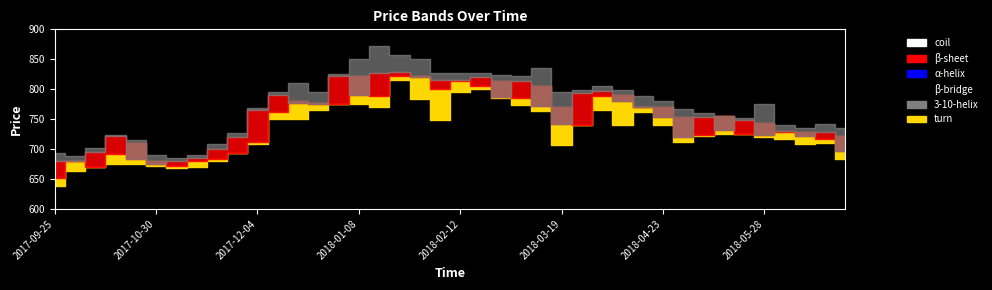

What is the sum of the High values at 2018-01-15 and 2018-01-29?

1722.0